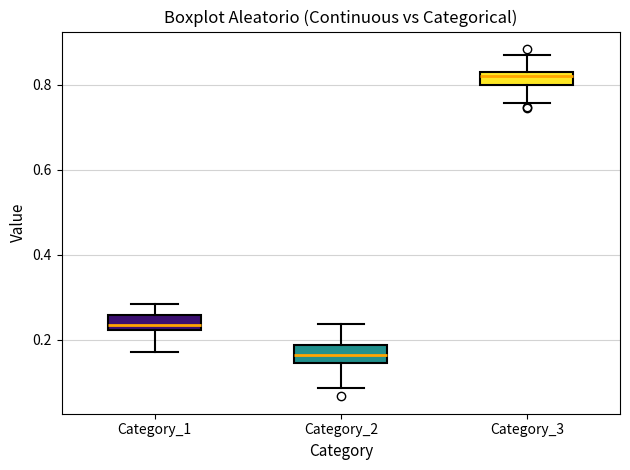

Which box's median line is the lowest?

Category_2